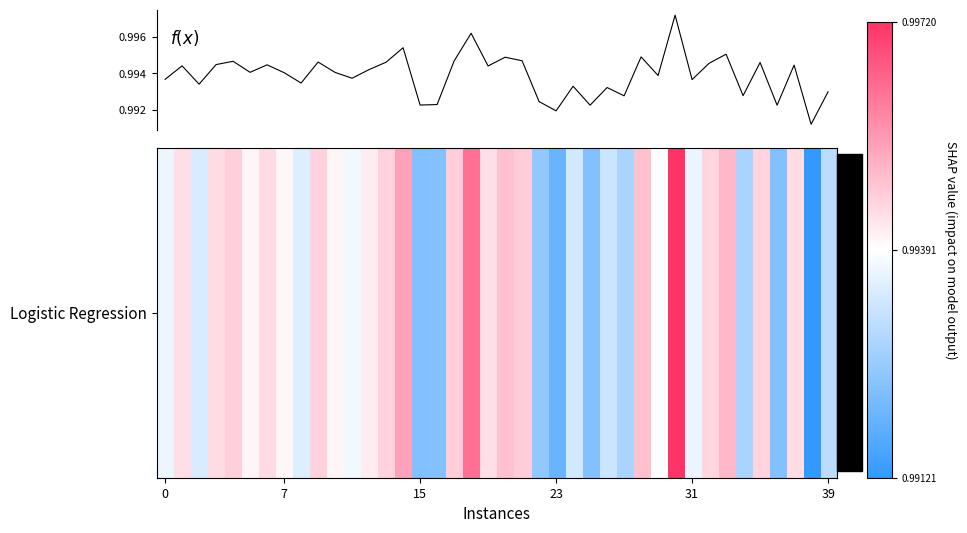

Which label corresponds to the smallest value in the chart?

38